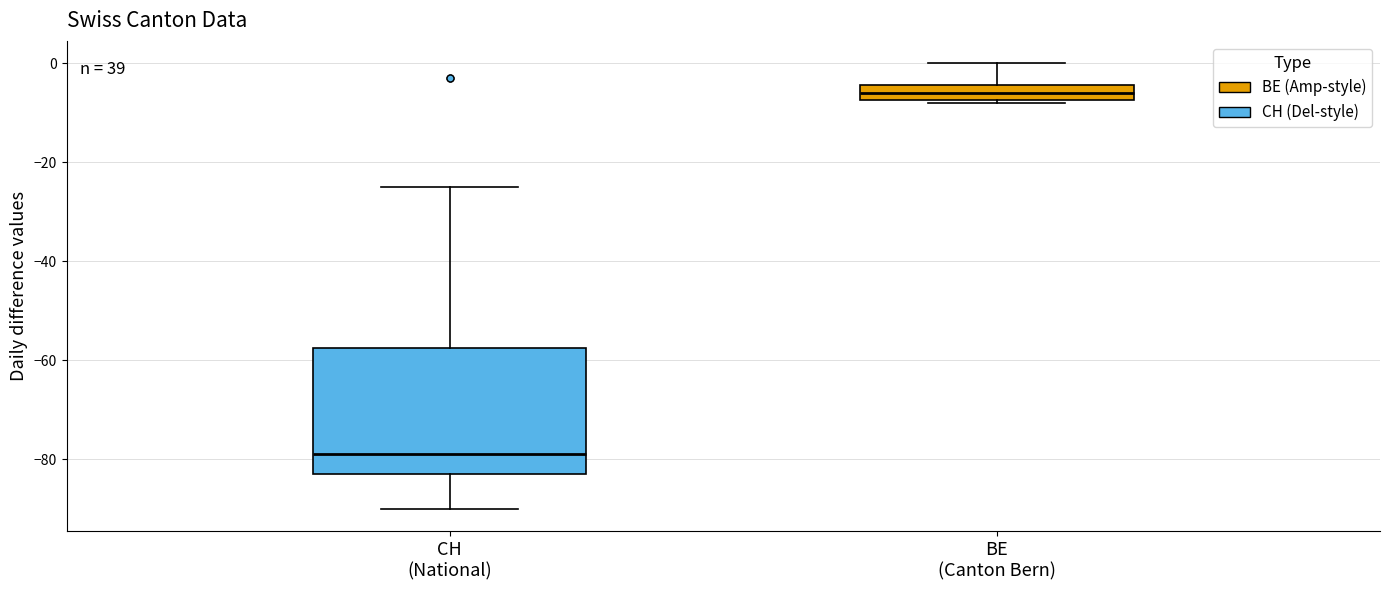

Reading left to right, transcribe this box plot: for each box, give where its median line is, the range the box spans, and where its two whiskers end, as read against the y-axis. The values are not printed on the chart, so give them approximately, as read against the axis.

CH (National): median -78, box -82 to -58, whiskers -90 to -24
BE (Canton Bern): median -6, box -8 to -4, whiskers -8 to 0